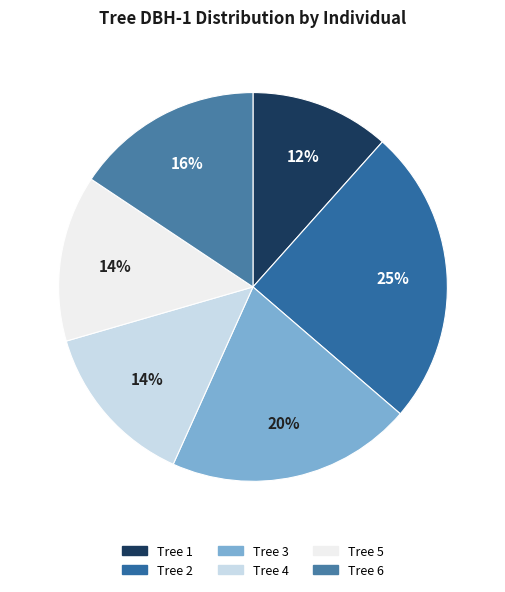

Is there a majority slice in this chart?

No